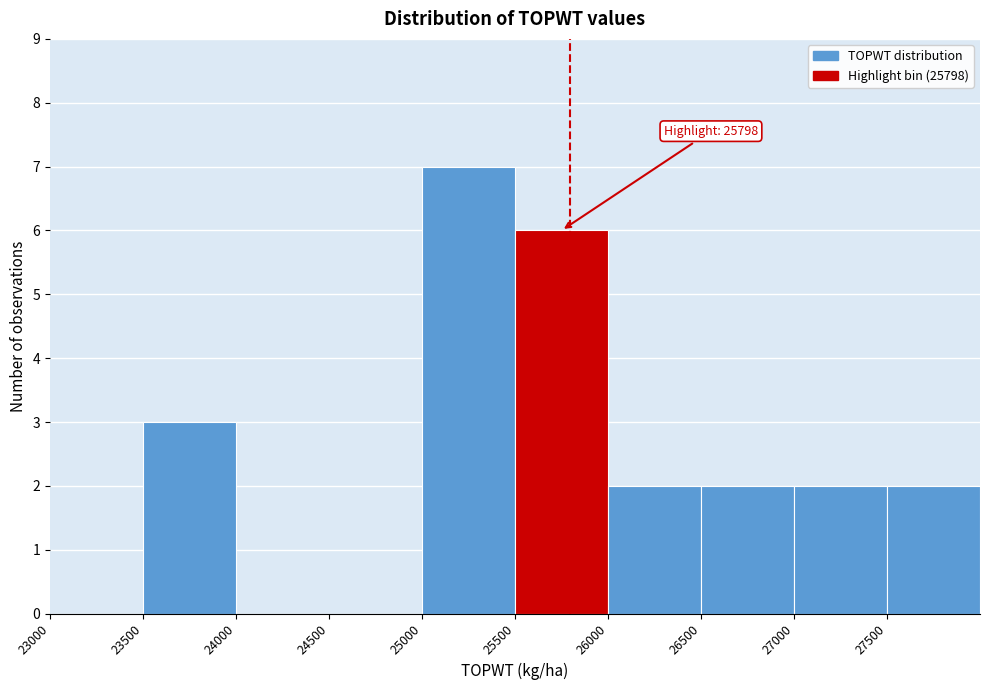

Over which range of the x-axis is the bar tallest?

25000 to 25500